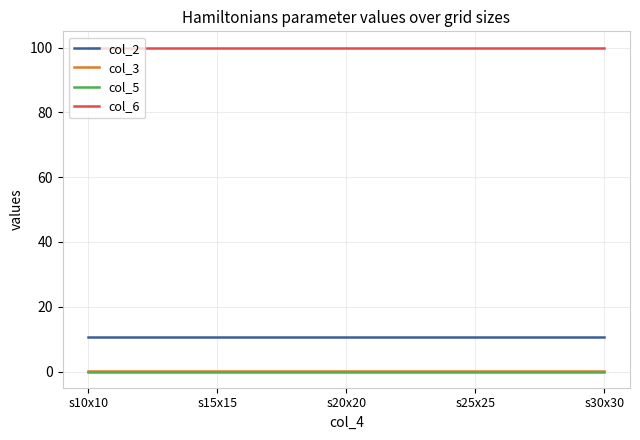

Count the number of categories in the chart.

5